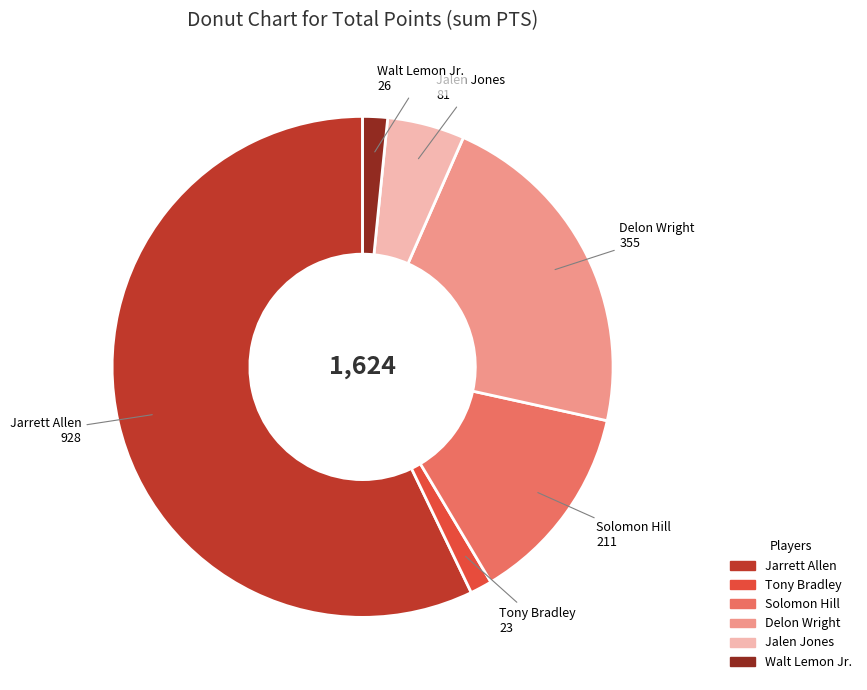

Between Solomon Hill and Walt Lemon Jr., which is larger?

Solomon Hill